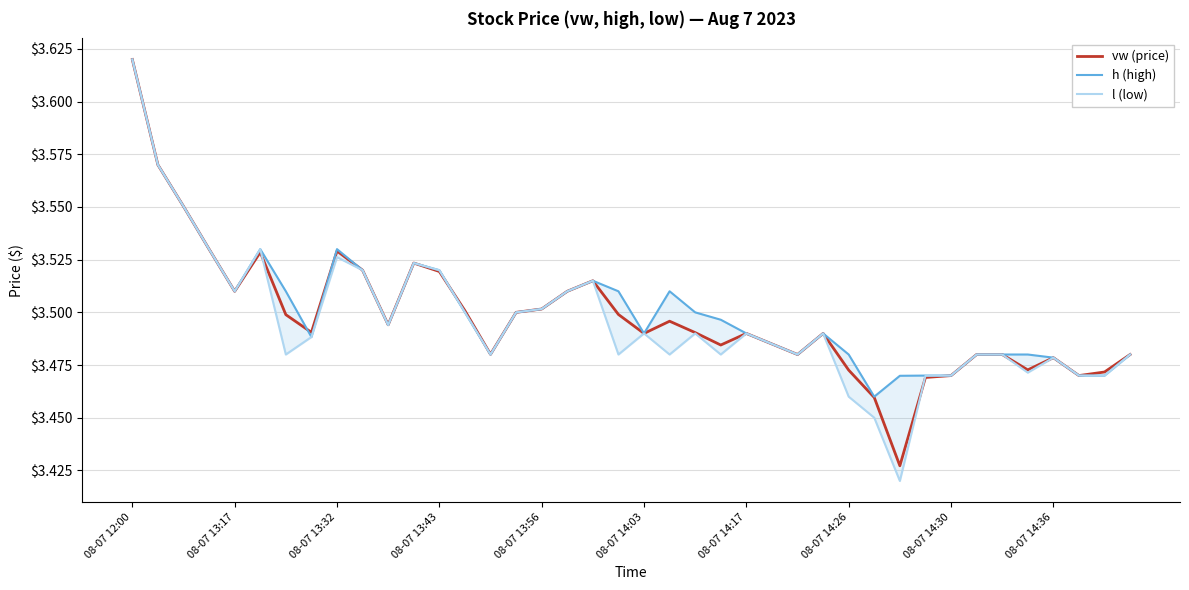

At which category does the chart reach its minimum across all series?

30